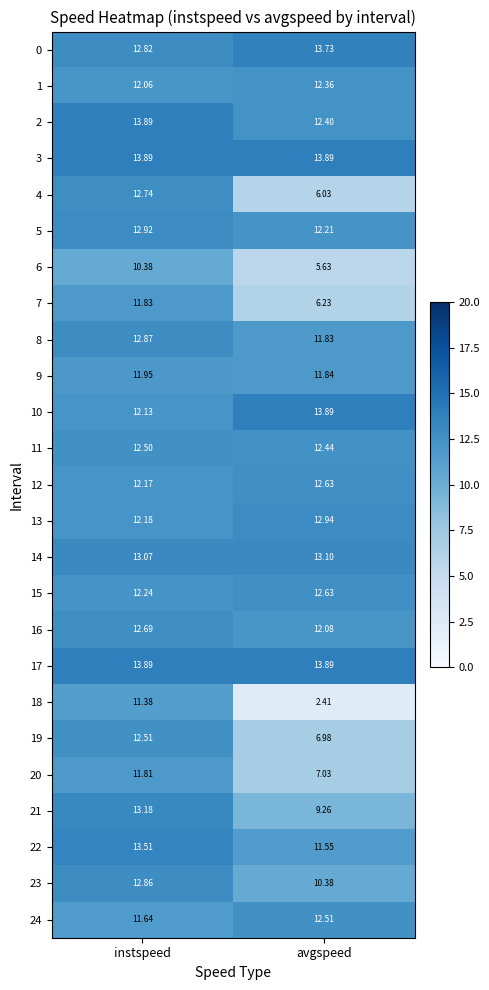

Where does the 22 series first go above 13?

instspeed